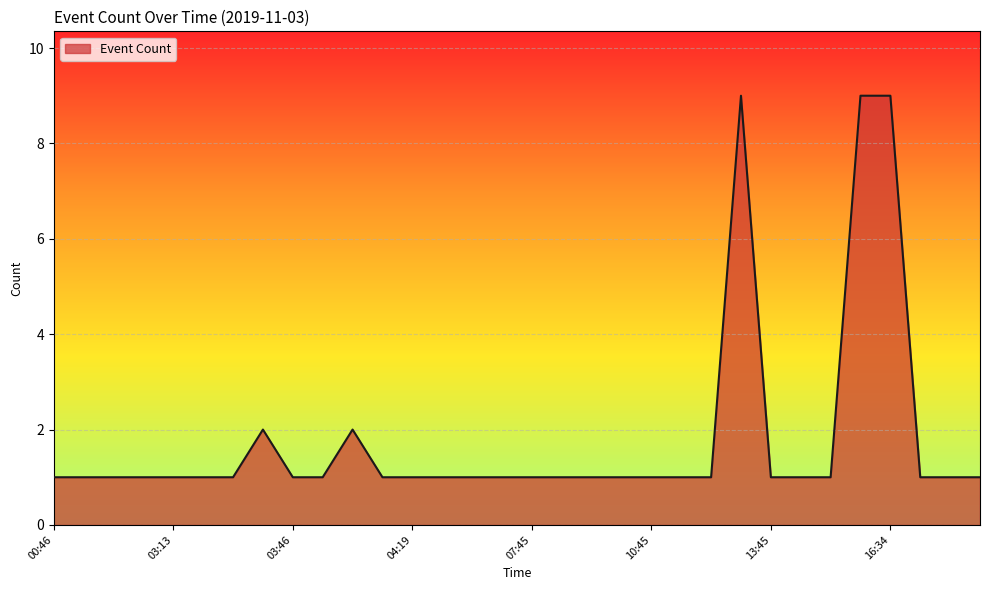

True or false: there are more than 0 points higher than both neighbors.

True